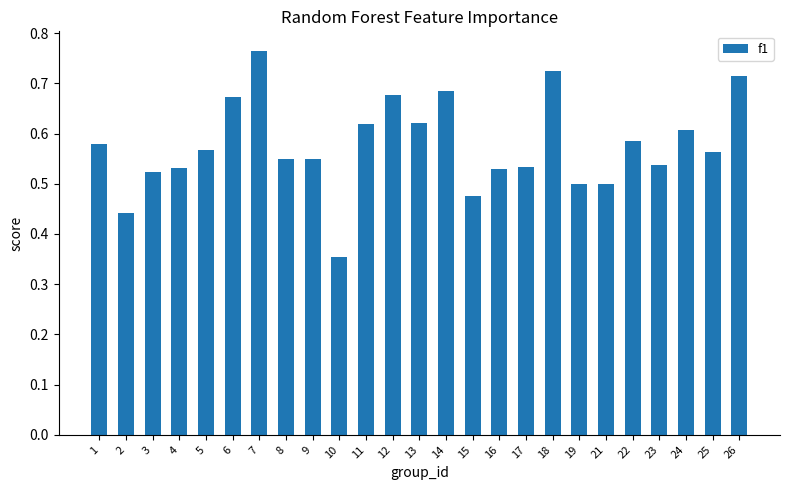

The chart shows a value of 0.6 at 8. True or false?

True